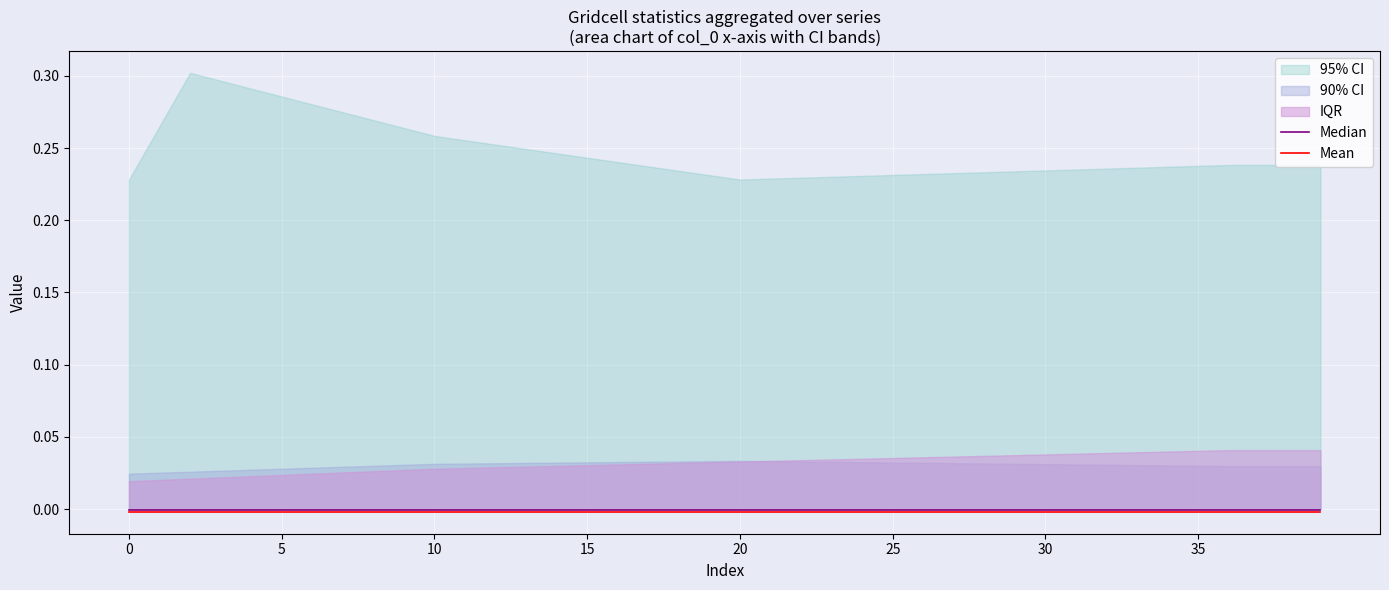

The Mean series shows -0.0 at 36. True or false?

False